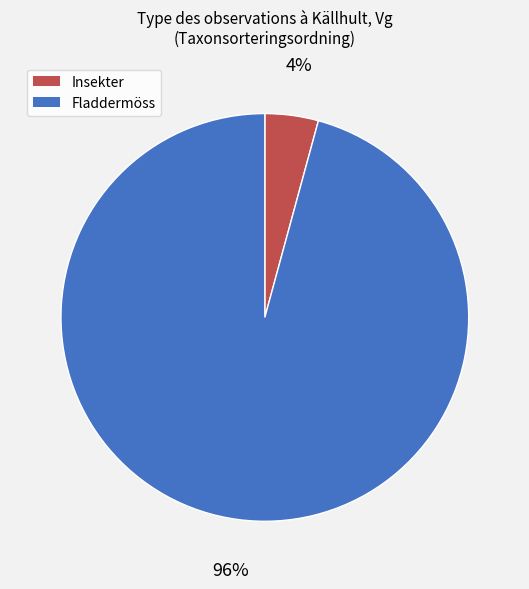

Is there a majority slice in this chart?

Yes